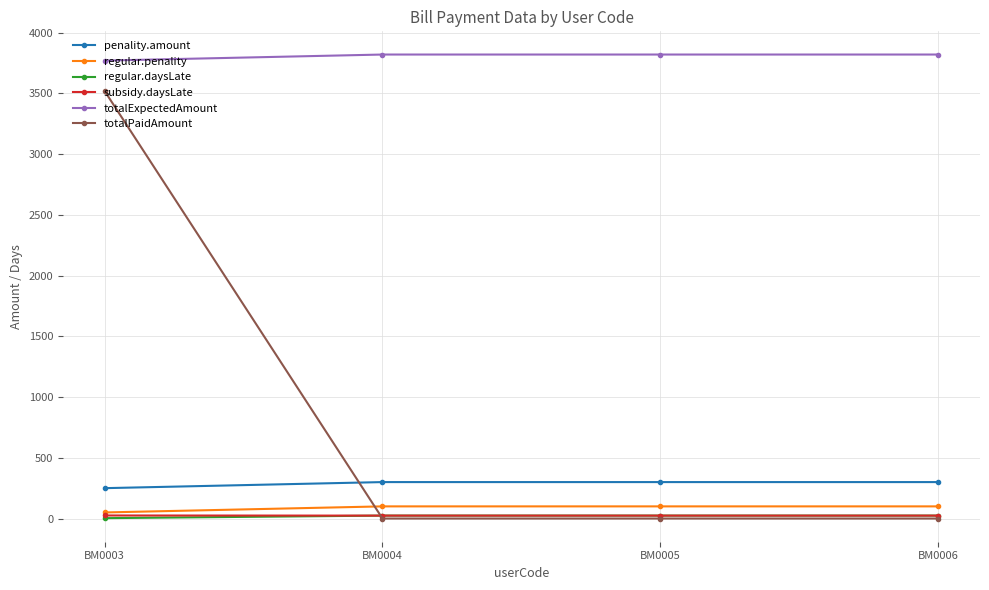

What is the sum of all regular.penality values?

350